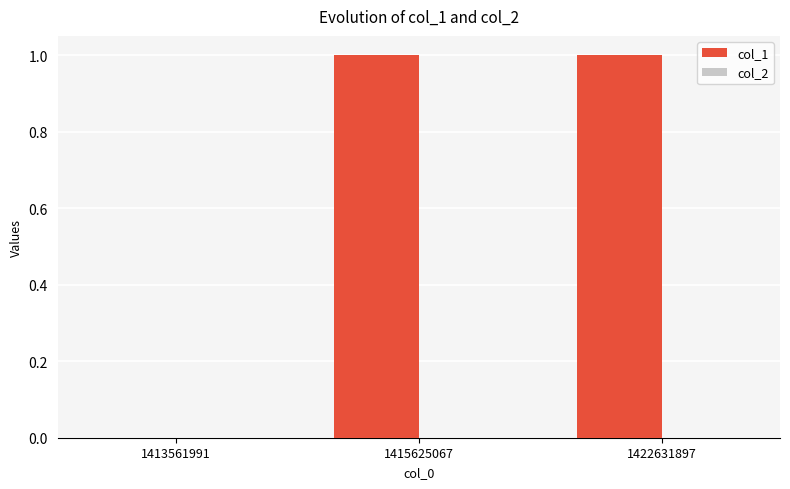

Reading left to right, list all the values displayed in this chart.

1413561991=0	1415625067=1	1422631897=1